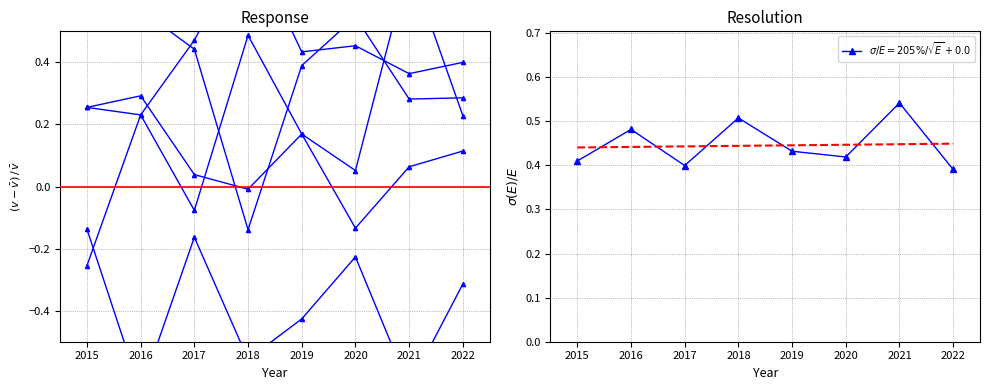

How many categories are shown in the chart?

8